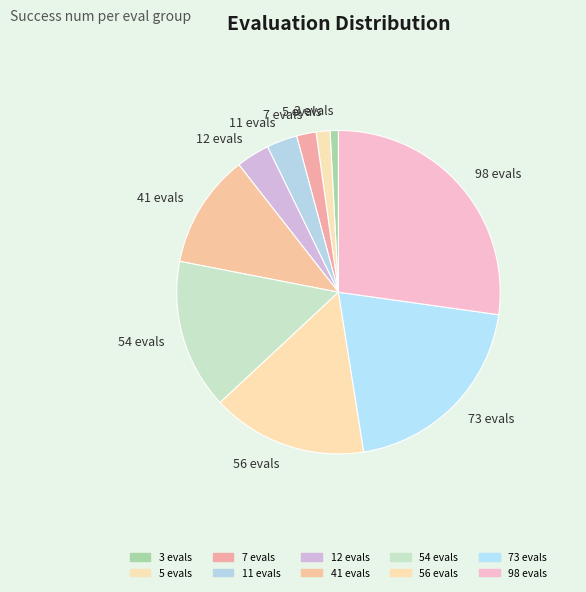

Is there a majority slice in this chart?

No